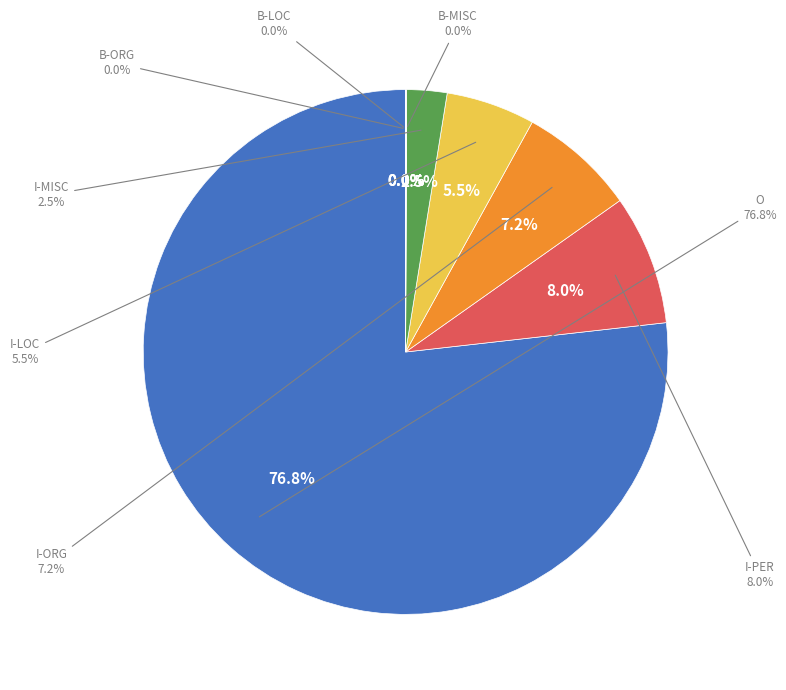

How many segments does this pie chart have?

8